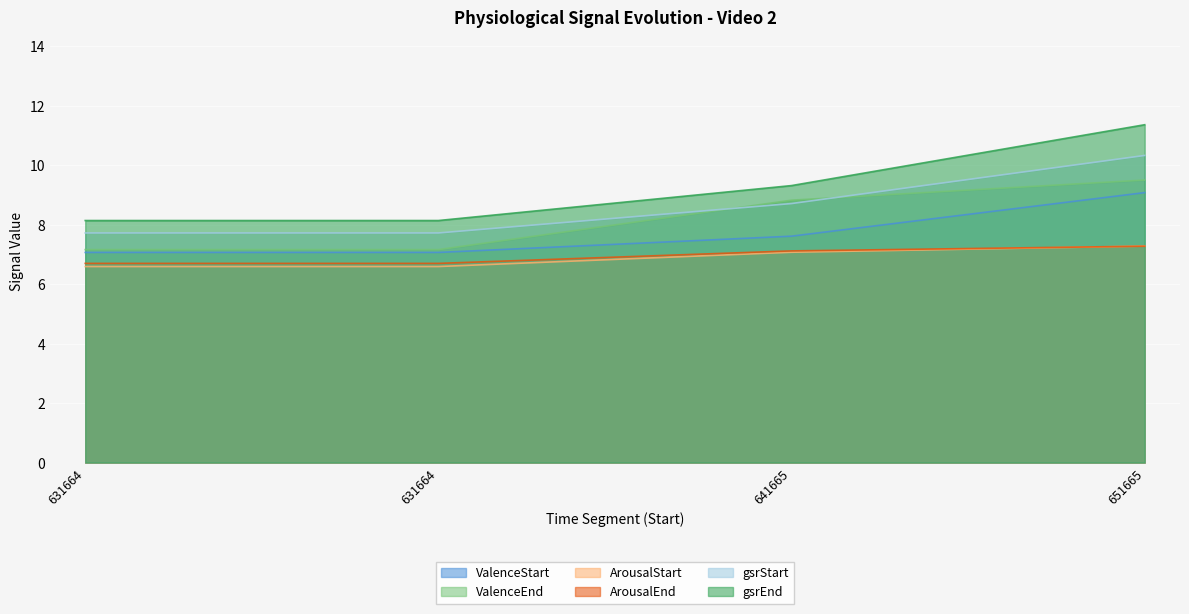

What is the difference between the maximum and minimum values in the ArousalStart series?

0.7